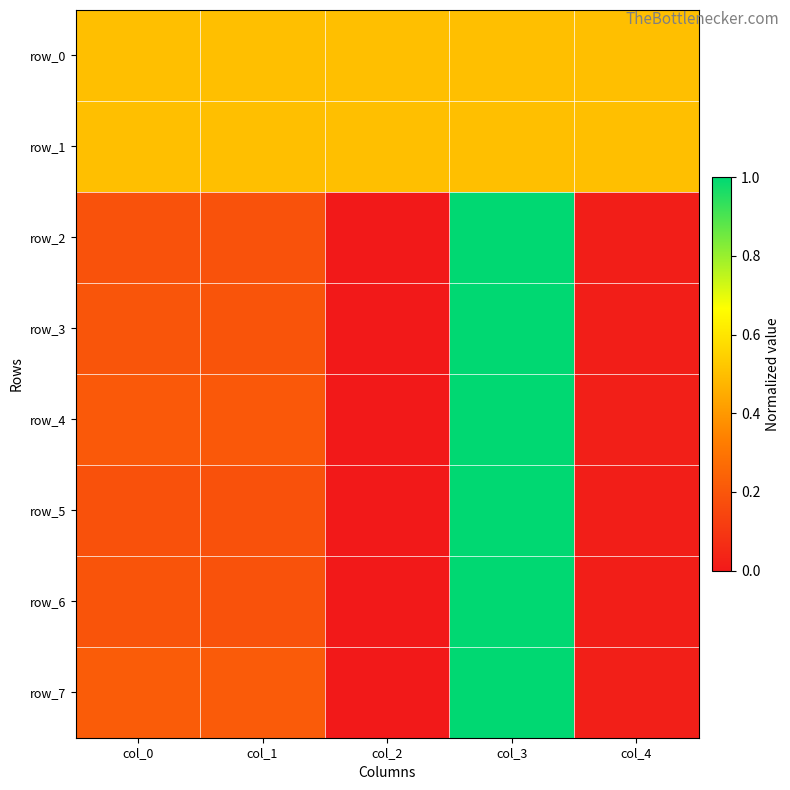

Count the number of categories in the chart.

5